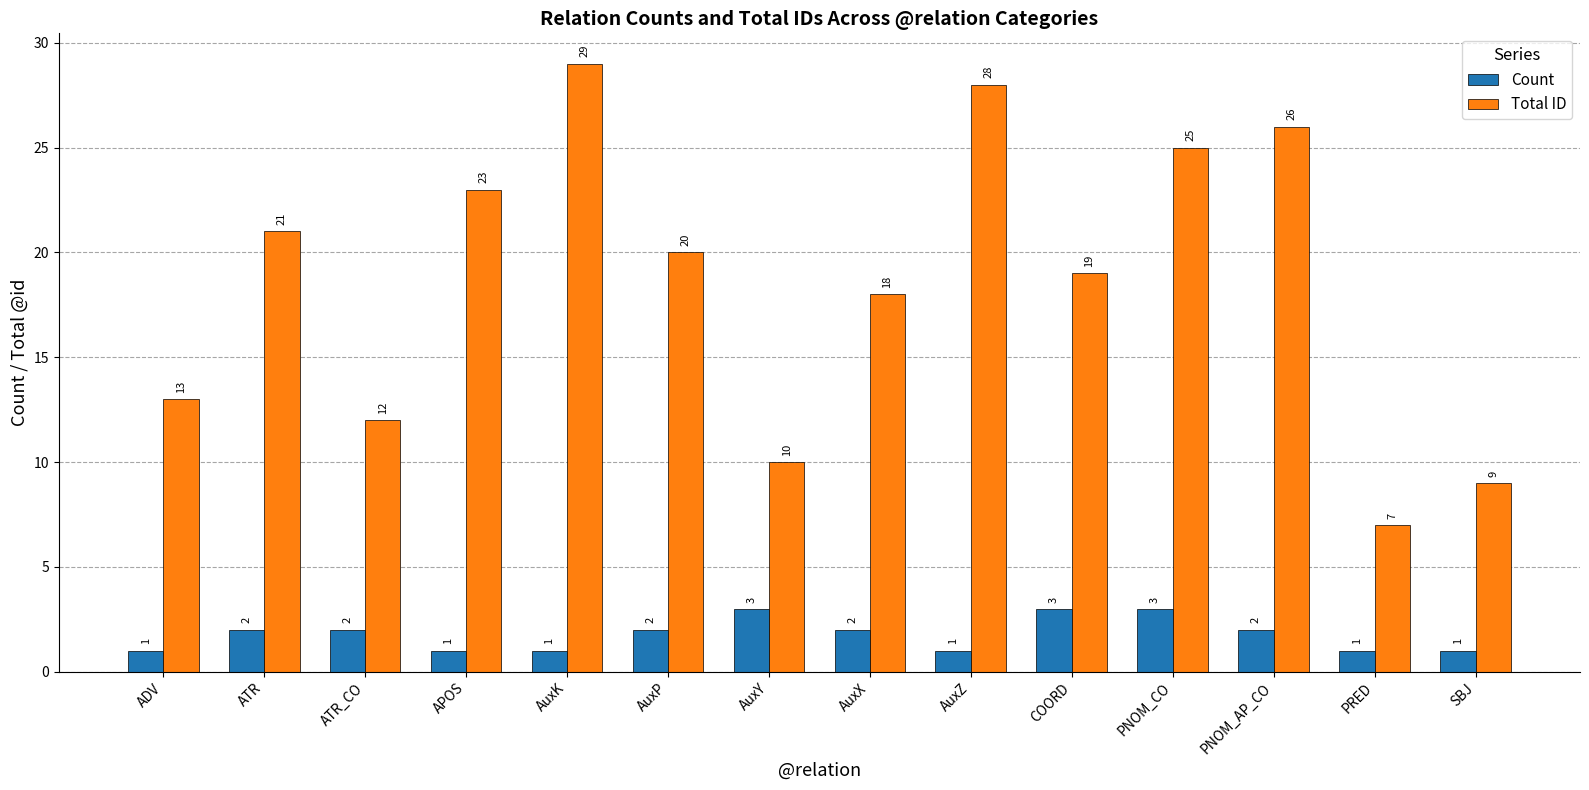

Which series has the largest total across all categories?

Total ID